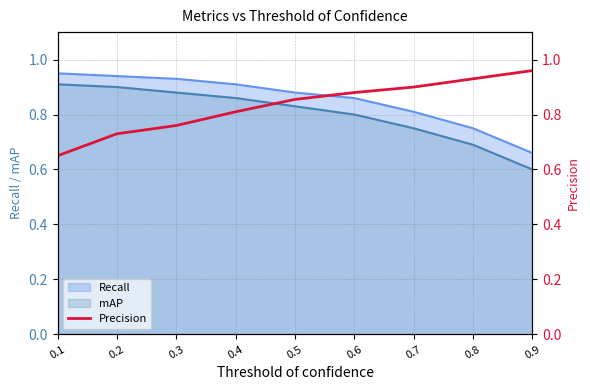

List the labels in order of value, smallest first.

0.1, 0.2, 0.3, 0.4, 0.5, 0.6, 0.7, 0.8, 0.9